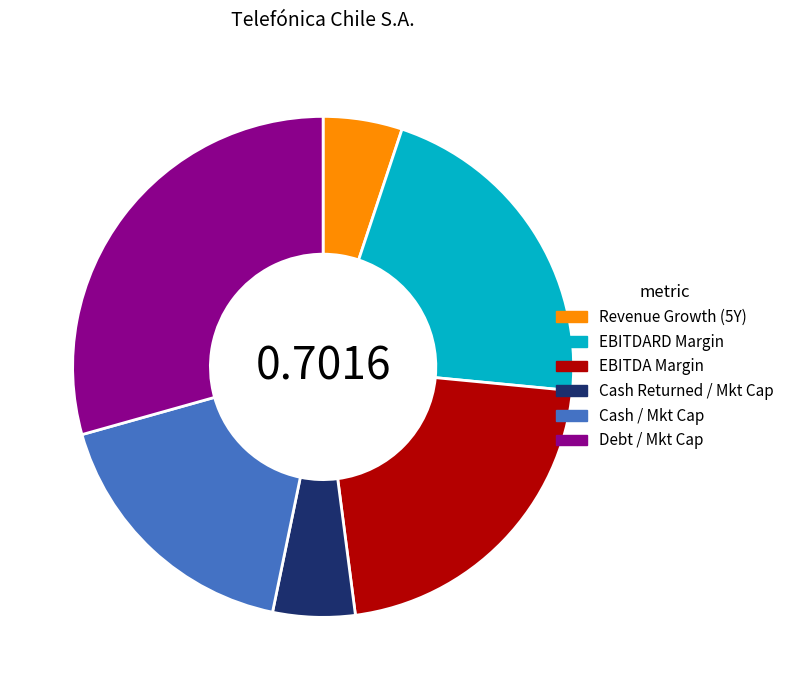

Between Revenue Growth (5Y) and Debt / Mkt Cap, which is larger?

Debt / Mkt Cap